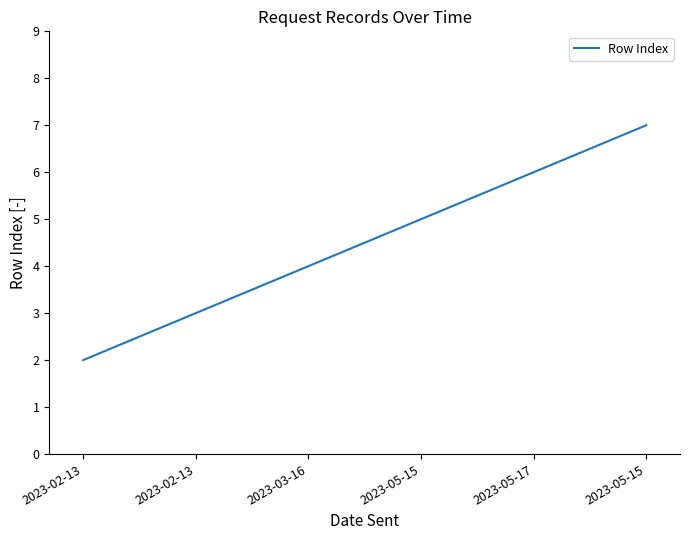

Approximately how many times larger is the value at 2023-05-15 compared to 2023-02-13?

3.5